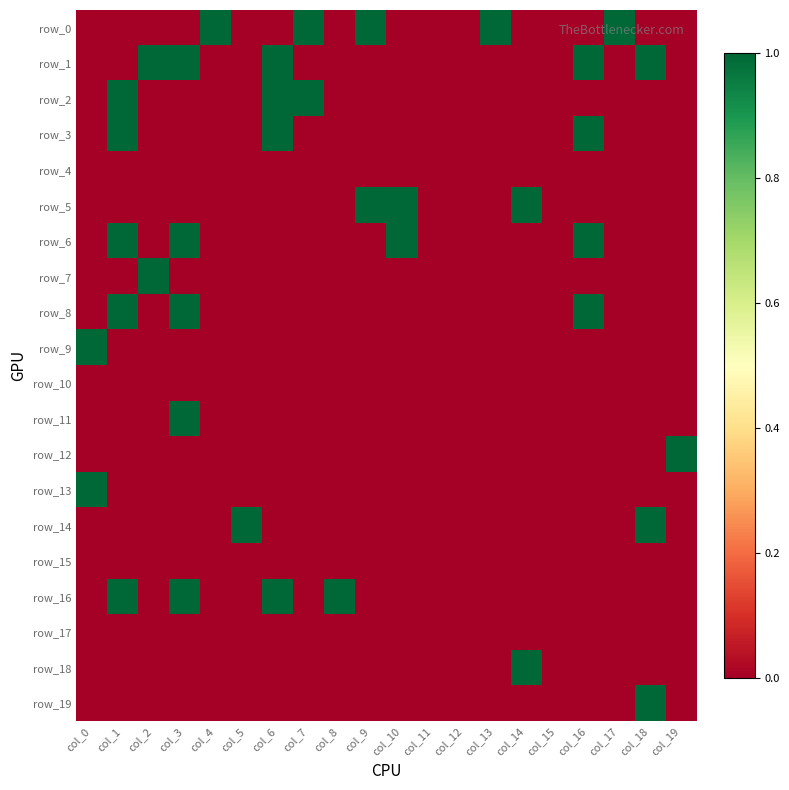

True or false: row_17 has a value of 0 at col_19.

True